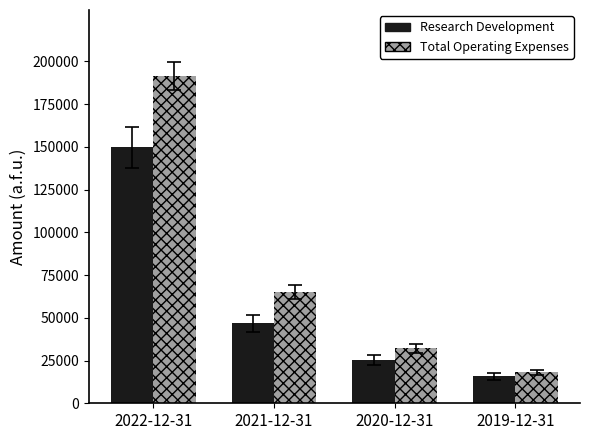

What is the maximum value shown in the chart?

191300